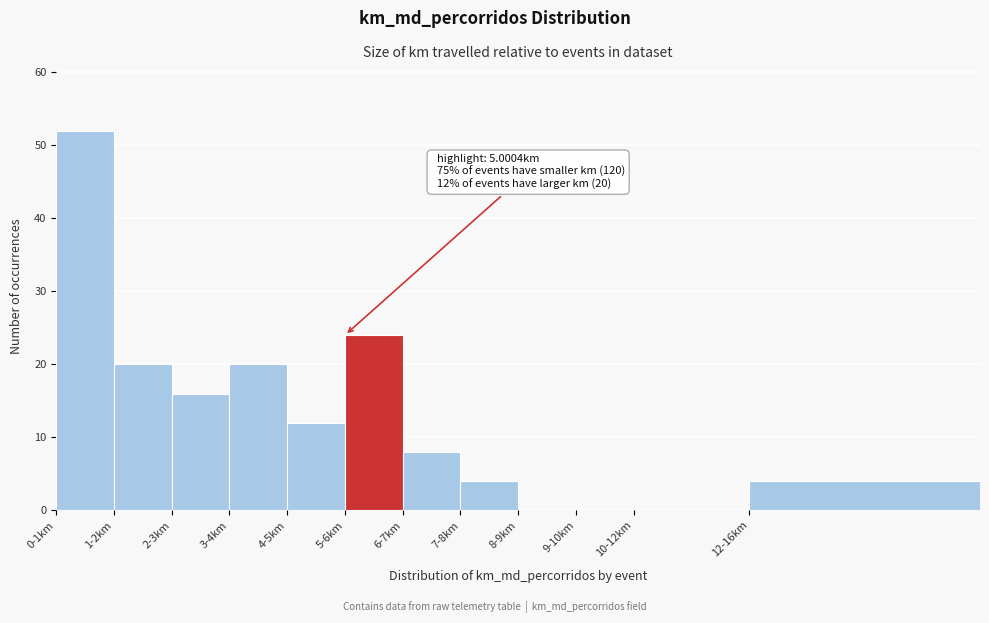

Reading left to right, list all the values displayed in this chart.

0-1km=52	1-2km=20	2-3km=16	3-4km=20	4-5km=12	5-6km=24	6-7km=8	7-8km=4	8-9km=0	9-10km=0	10-12km=0	12-16km=4